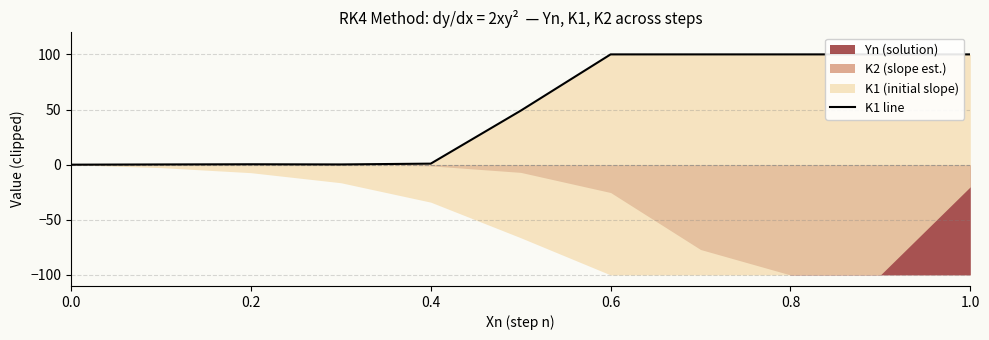

The chart shows a value of 179.5 at 9. True or false?

False